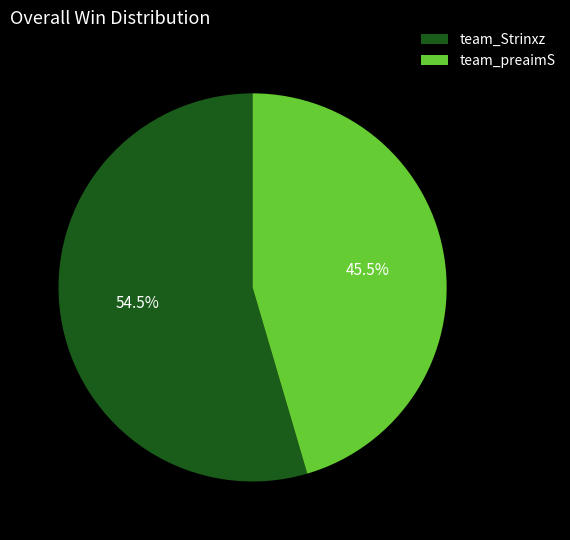

What is the largest slice in the pie chart?

team_Strinxz